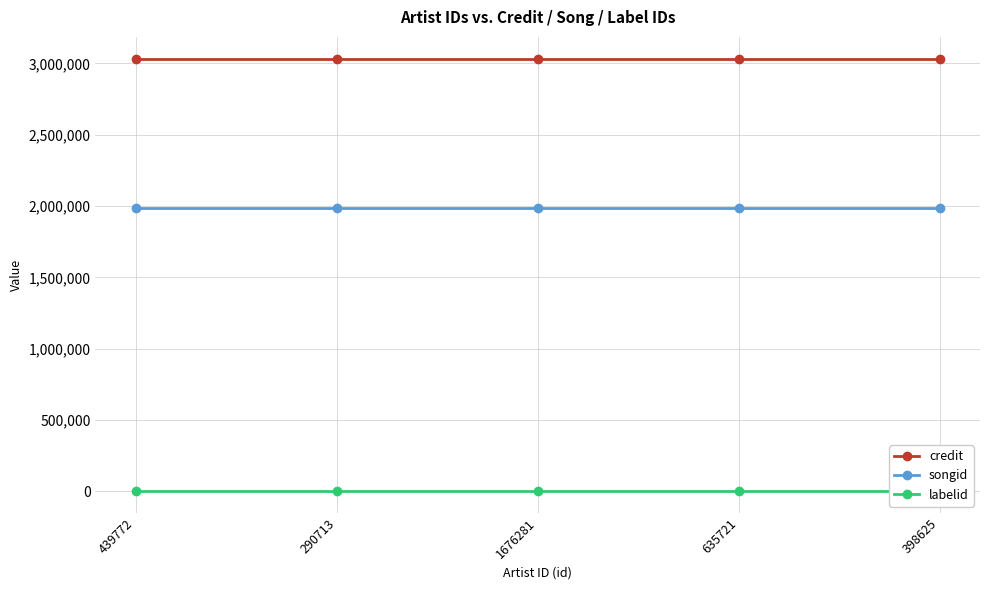

Which label corresponds to the smallest value in the chart?

439772